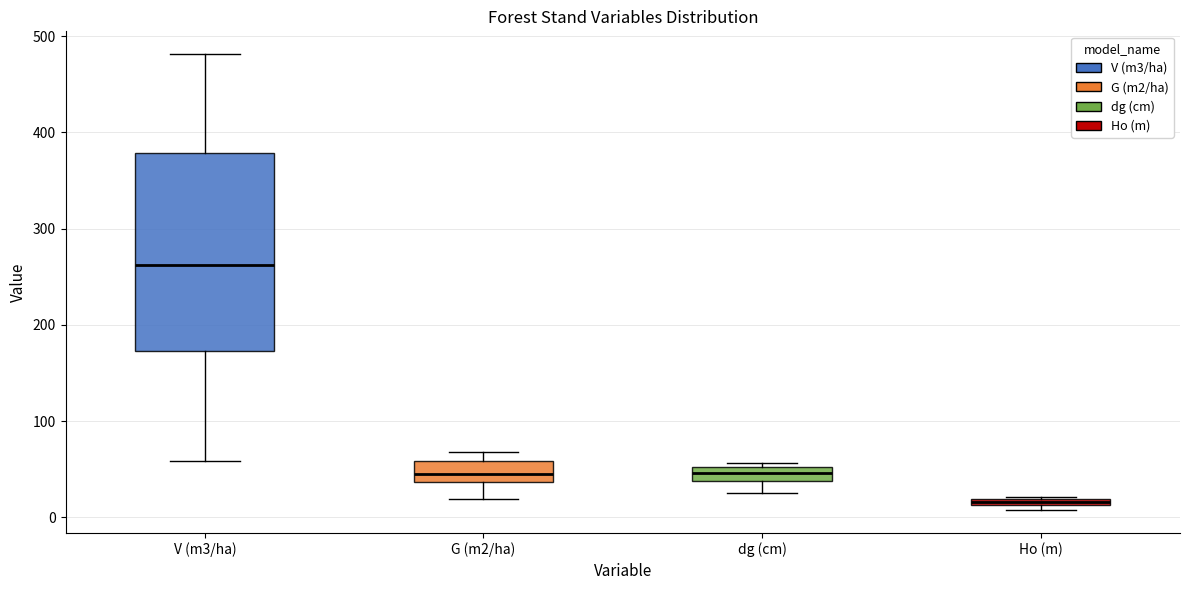

Where does the lower whisker of the box for dg (cm) end on the y-axis? The values are not printed on the chart, so give them approximately, as read against the axis.

30